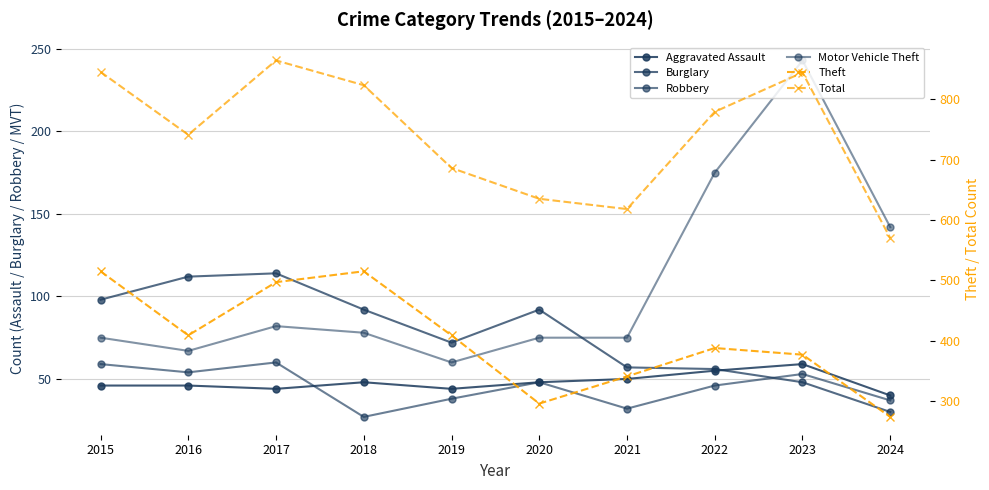

What are all the series names shown in the legend?

Aggravated Assault, Burglary, Robbery, Motor Vehicle Theft, Theft, Total